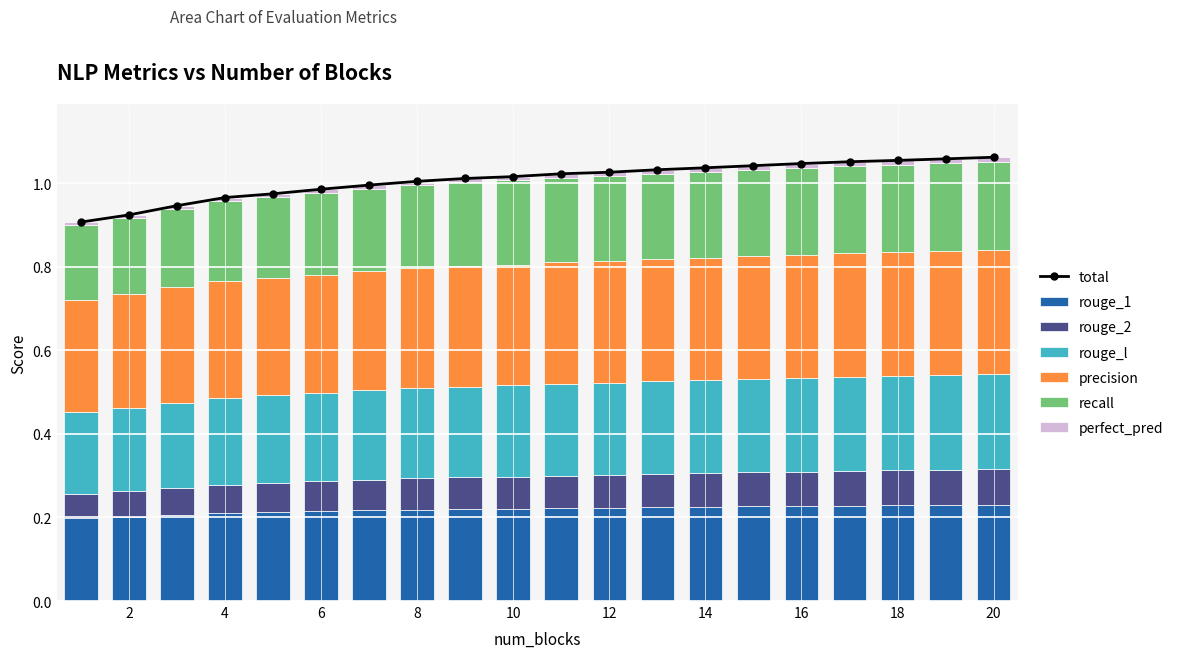

Which series has the largest total across all categories?

precision